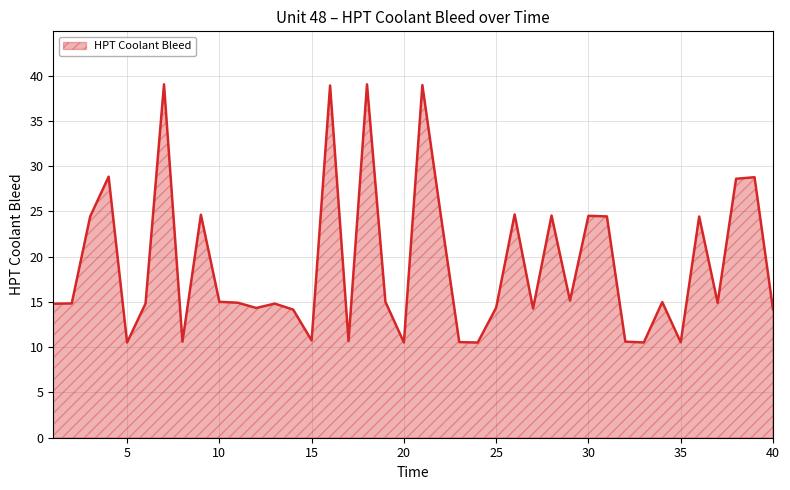

What is the difference between the maximum and minimum values?

28.5